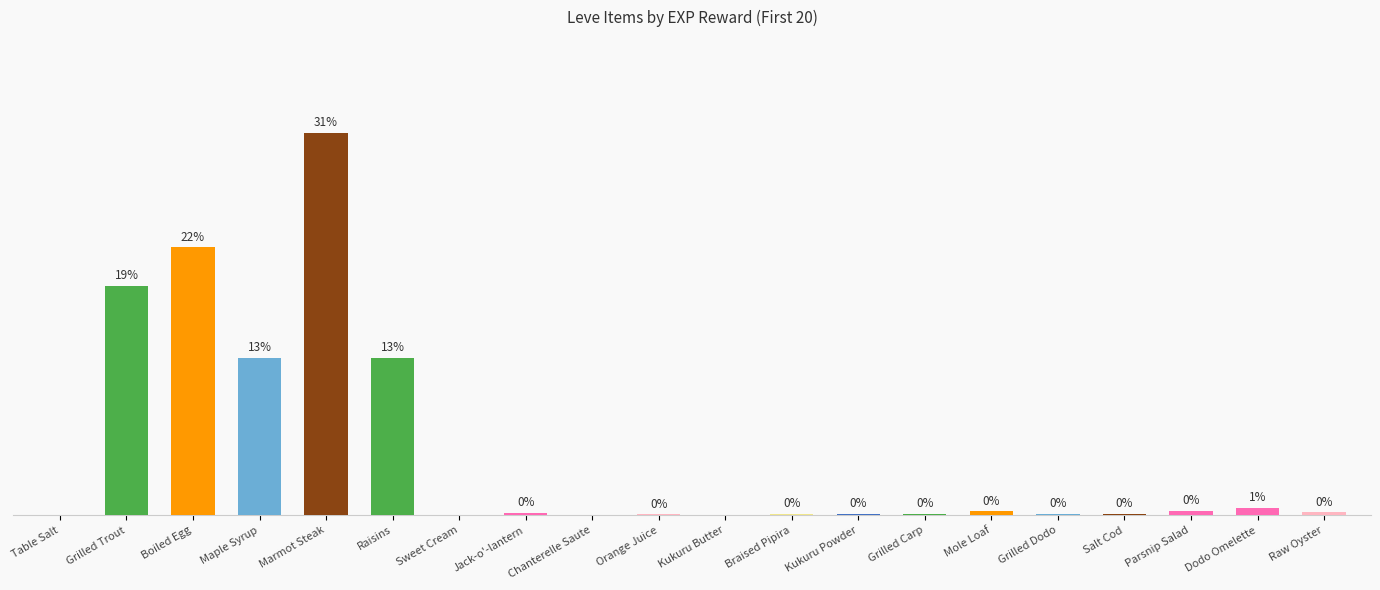

Which has a higher value, Boiled Egg or Kukuru Powder?

Boiled Egg